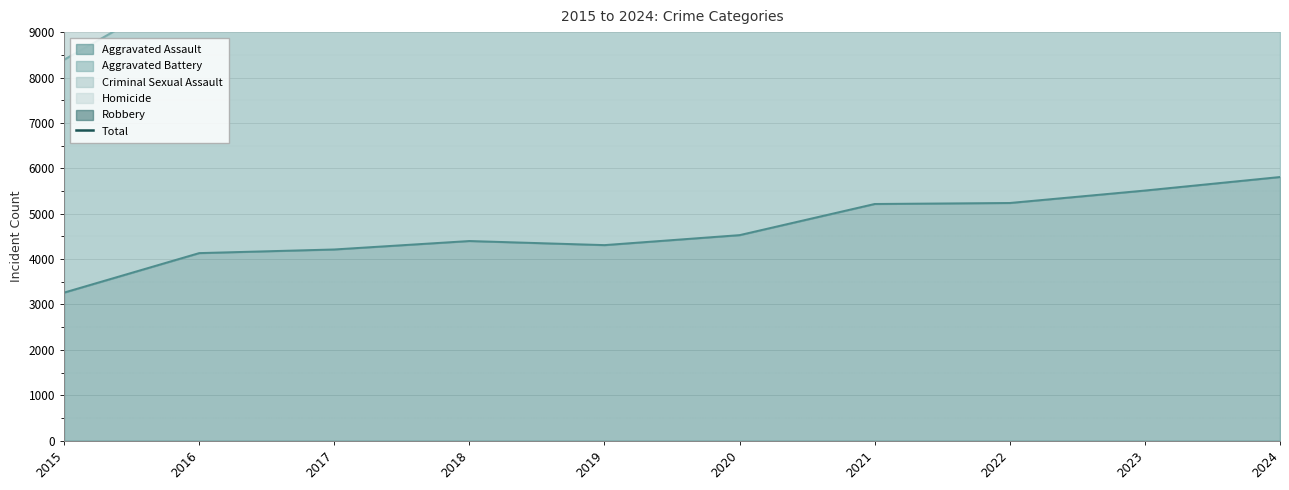

How many lines are shown in the chart?

1